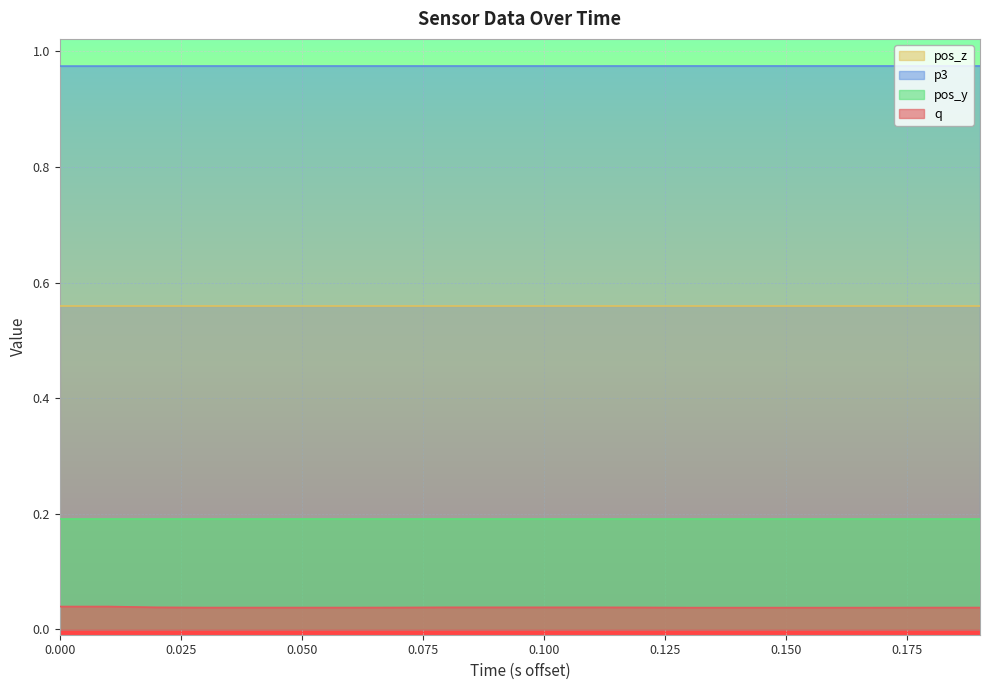

Between 0.175 and 12, which series saw the biggest shift?

q